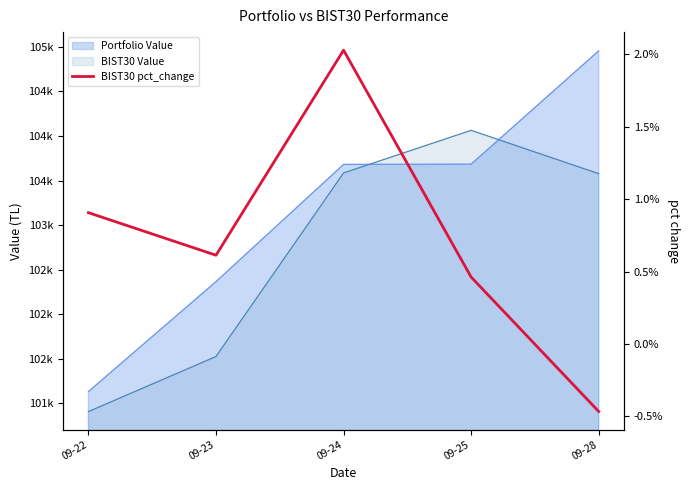

Does the chart have visible grid lines?

No